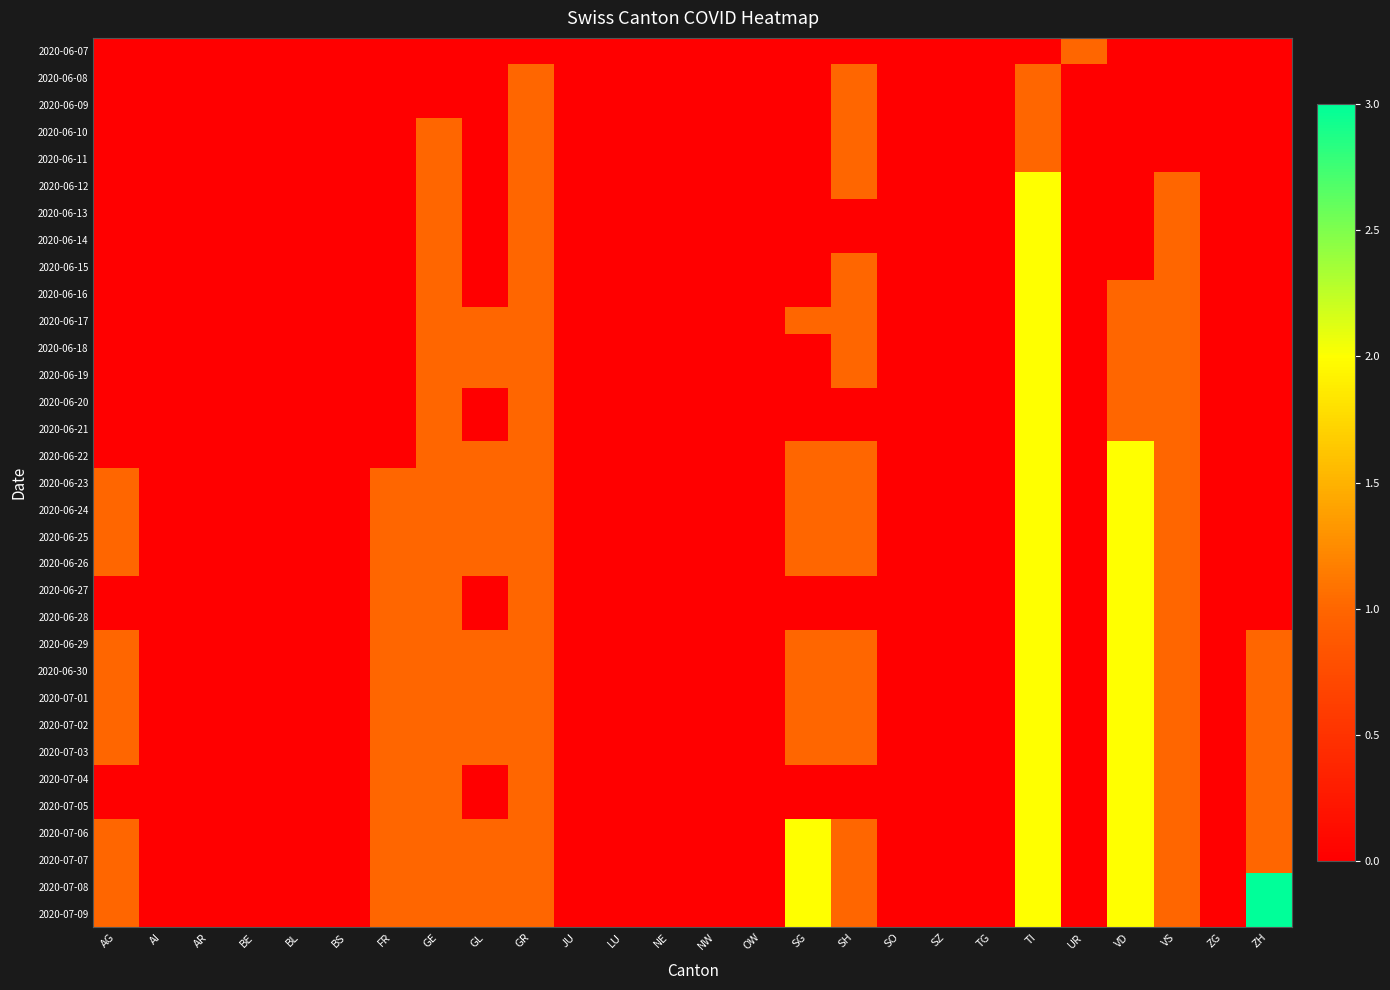

At GE, list the series in order from smallest to largest.

2020-06-07, 2020-06-08, 2020-06-09, 2020-06-10, 2020-06-11, 2020-06-12, 2020-06-13, 2020-06-14, 2020-06-15, 2020-06-16, 2020-06-17, 2020-06-18, 2020-06-19, 2020-06-20, 2020-06-21, 2020-06-22, 2020-06-23, 2020-06-24, 2020-06-25, 2020-06-26, 2020-06-27, 2020-06-28, 2020-06-29, 2020-06-30, 2020-07-01, 2020-07-02, 2020-07-03, 2020-07-04, 2020-07-05, 2020-07-06, 2020-07-07, 2020-07-08, 2020-07-09